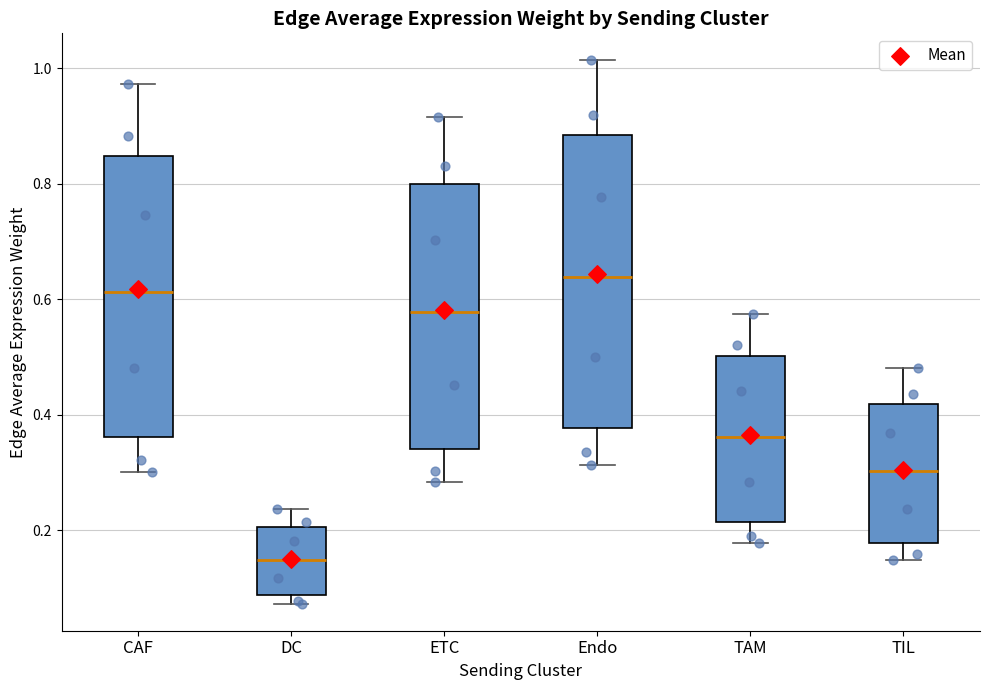

Reading left to right, read every box against the y-axis: the position of its median line, the range the box covers, and the ends of its whiskers. The values are not printed on the chart, so give them approximately, as read against the axis.

CAF: median 0.62, box 0.36 to 0.84, whiskers 0.30 to 0.98
DC: median 0.14, box 0.08 to 0.20, whiskers 0.08 (just below the box's lower edge) to 0.24
ETC: median 0.58, box 0.34 to 0.80, whiskers 0.28 to 0.92
Endo: median 0.64, box 0.38 to 0.88, whiskers 0.32 to 1.02
TAM: median 0.36, box 0.22 to 0.50, whiskers 0.18 to 0.58
TIL: median 0.30, box 0.18 to 0.42, whiskers 0.14 to 0.48